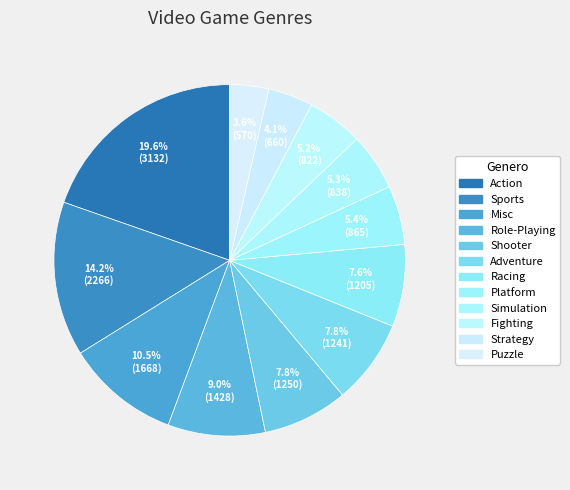

To the nearest percent, what is the difference between the Platform and Role-Playing slice percentages?

4%